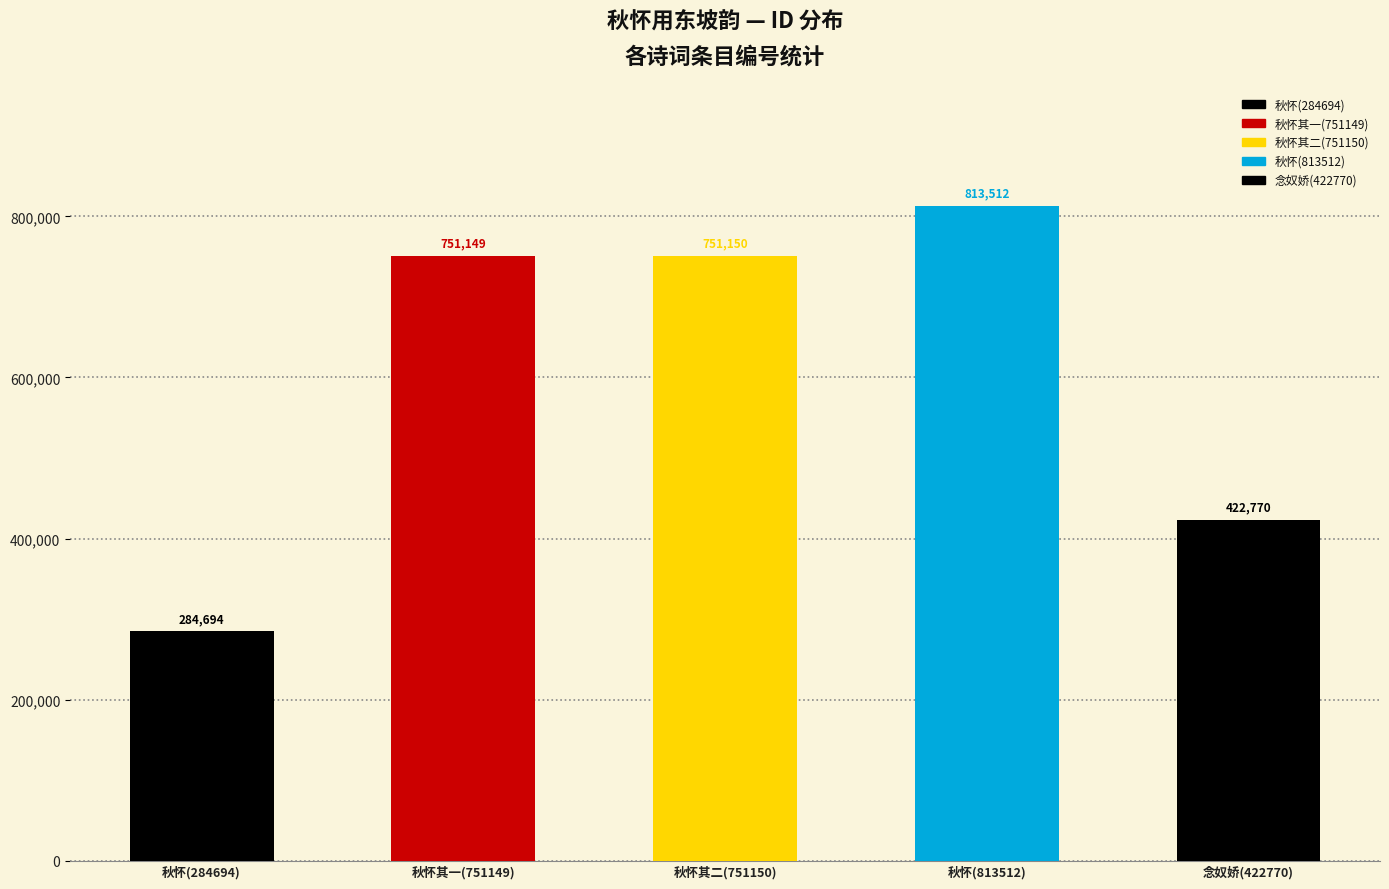

The chart shows a value of 751150 at 秋怀用东坡韵 其二. True or false?

True